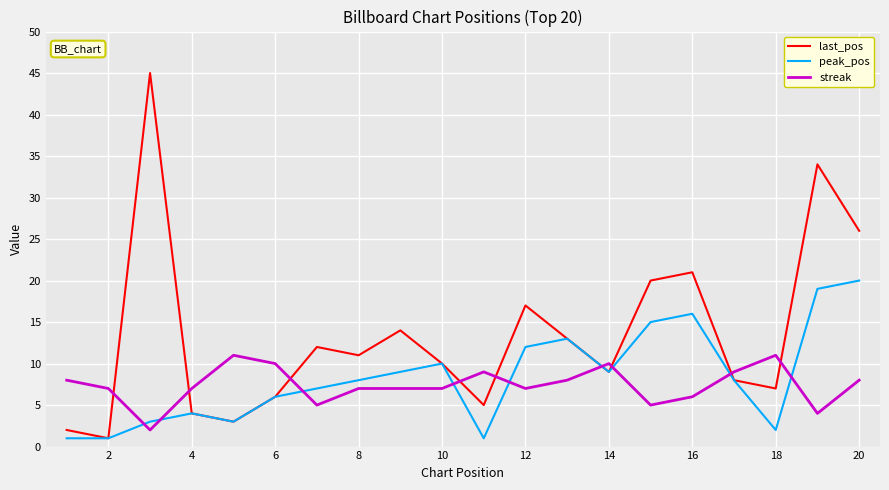

List the series in order of their peak value, lowest first.

streak, peak_pos, last_pos